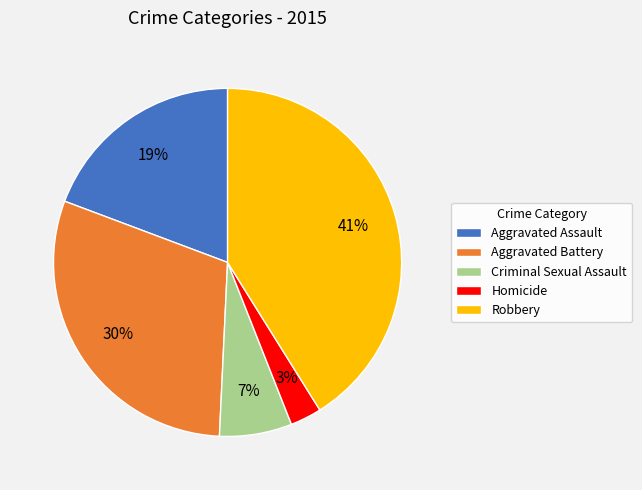

How many slices are in this pie chart?

5